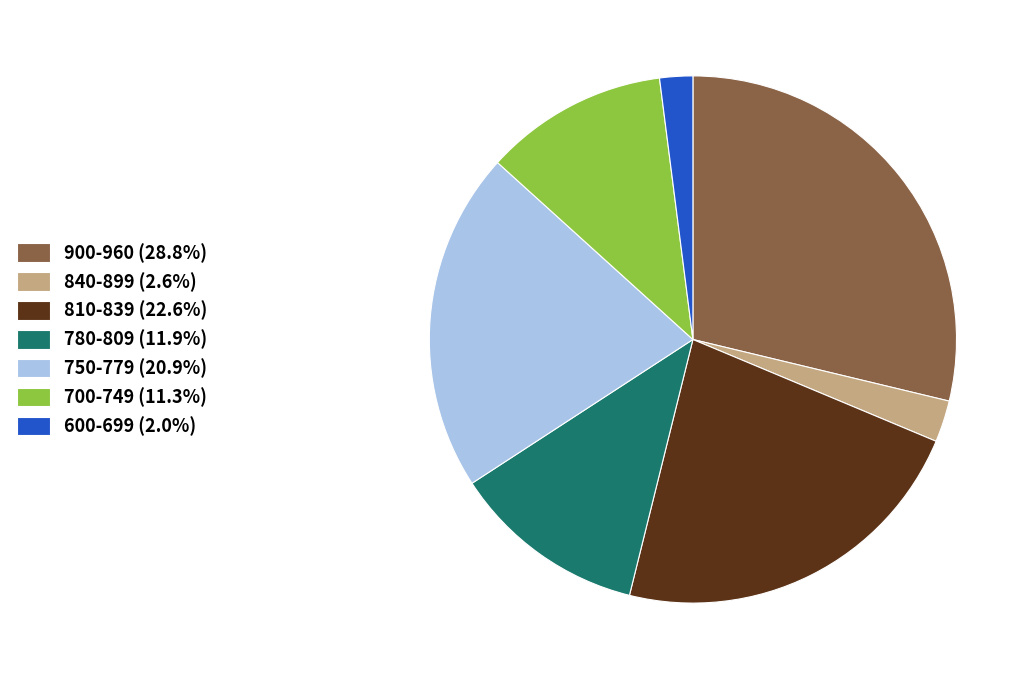

Is the sum of 840-899 (2.6%) and 900-960 (28.8%) greater than half?

No